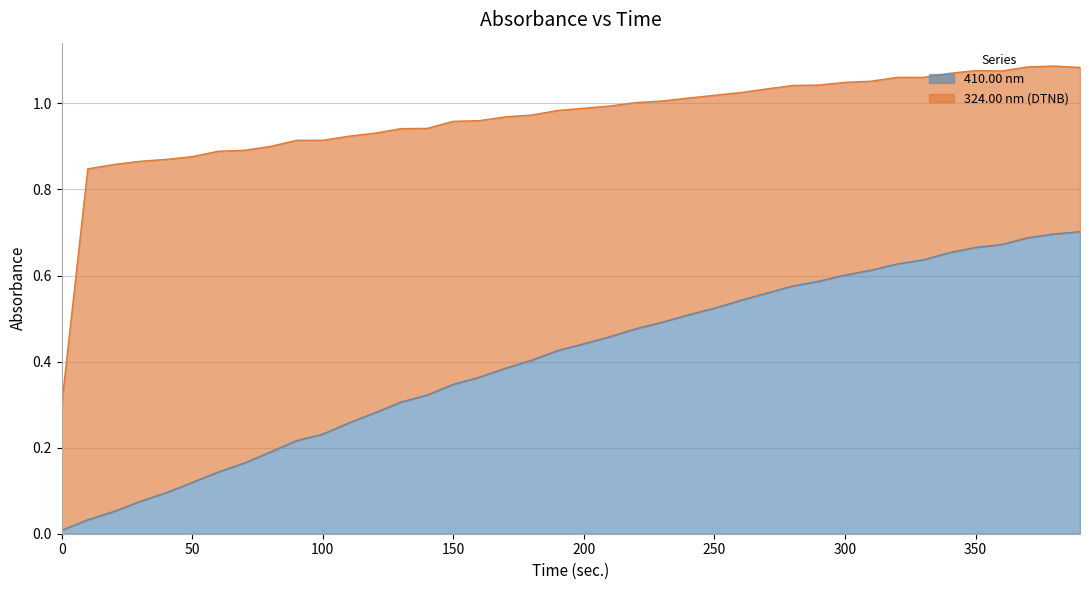

True or false: there are more than 1 points higher than both neighbors.

False